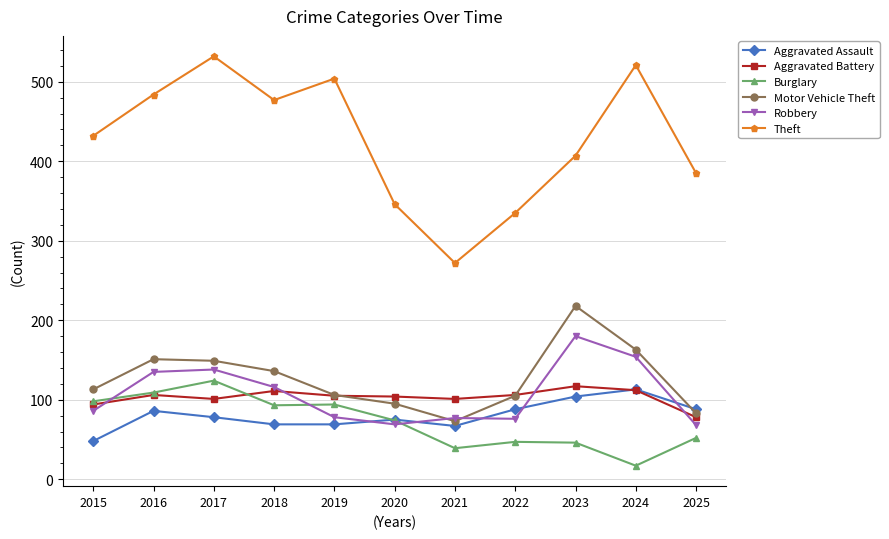

Is this an area chart (filled region under the line)?

No